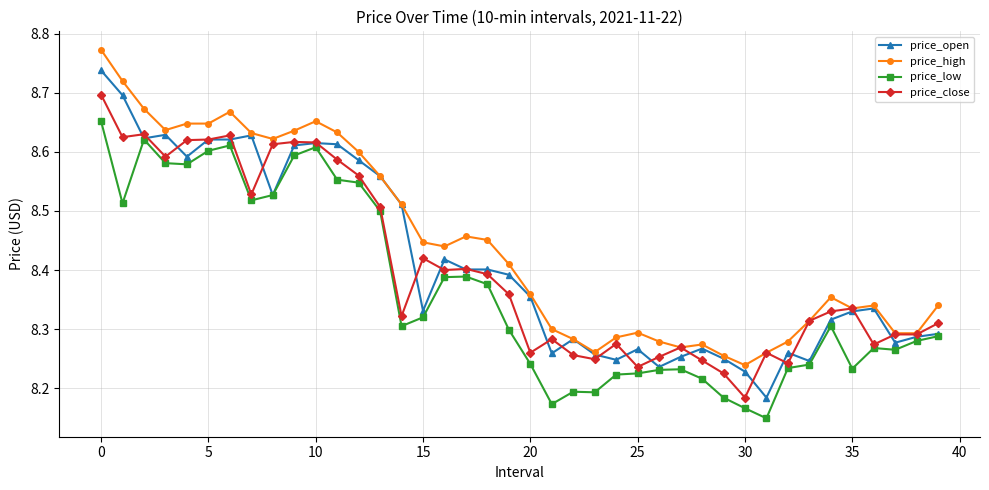

True or false: price_open has more than 0 points higher than both neighbors.

True